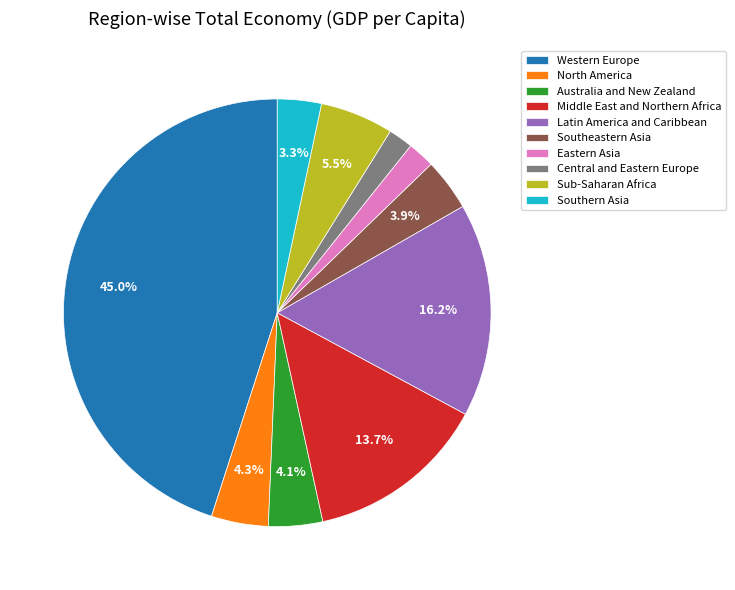

What portion of the pie excludes Australia and New Zealand?

95.9%